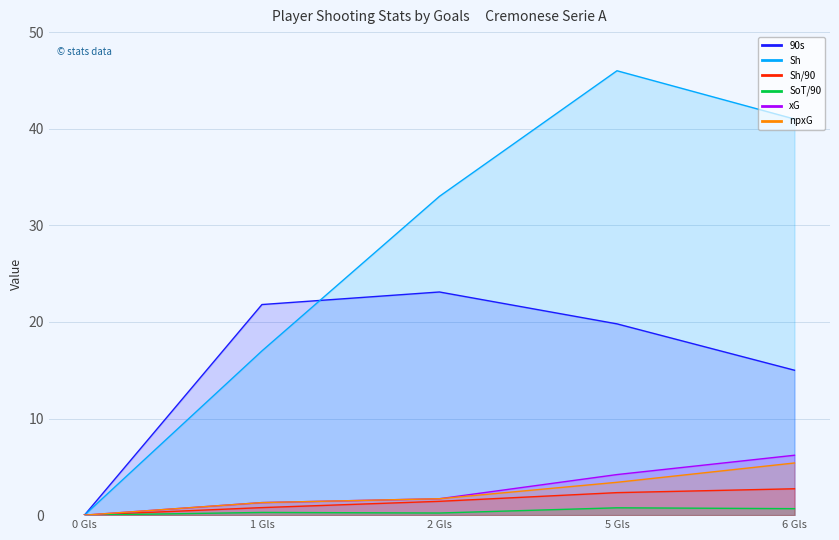

What is the total value across all series at 1 Gls?

42.5